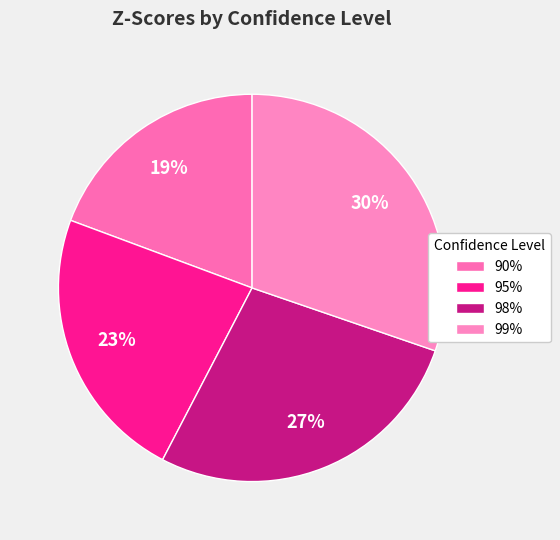

Count the number of slices in the pie.

4